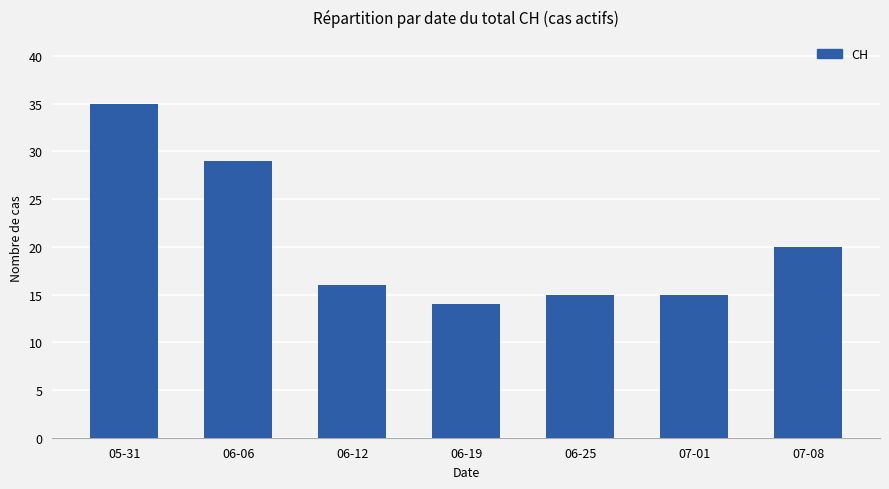

Are the bars horizontal?

No